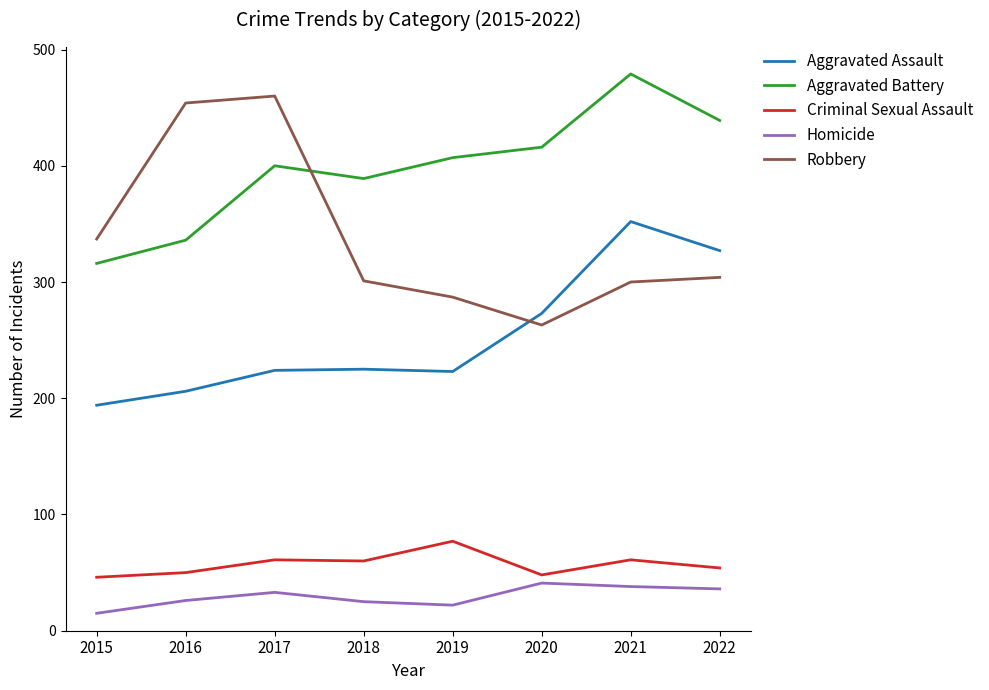

At which category does Aggravated Battery reach its first local peak?

2017